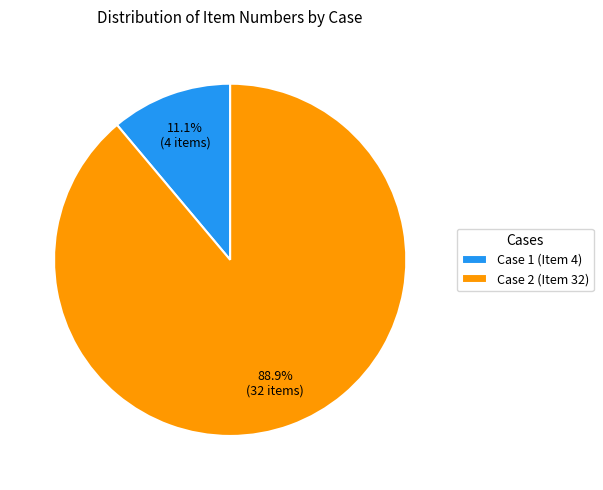

To the nearest percent, what is the average slice percentage?

50%